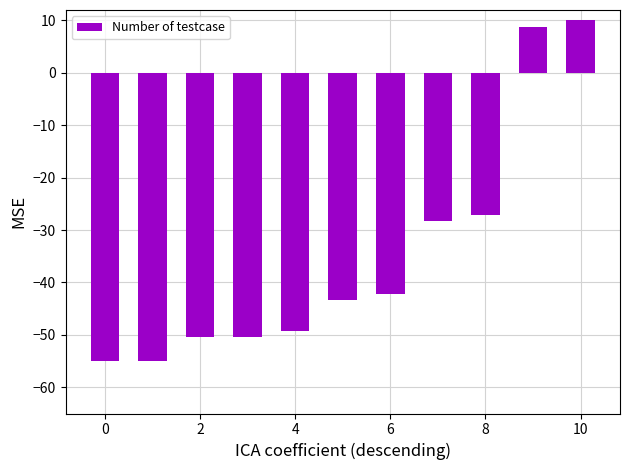

What is the value of the 2nd bar from the left?

-55.0